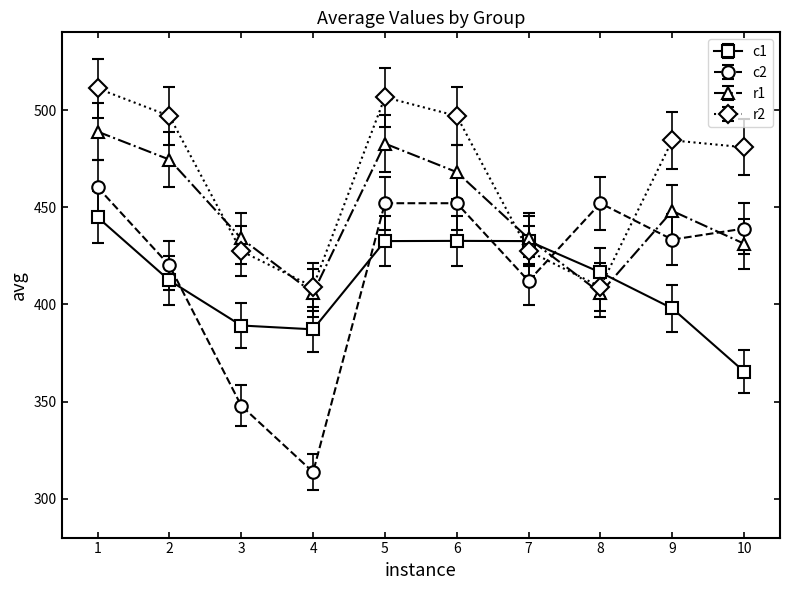

List the series in order of their peak value, highest first.

r2, r1, c2, c1